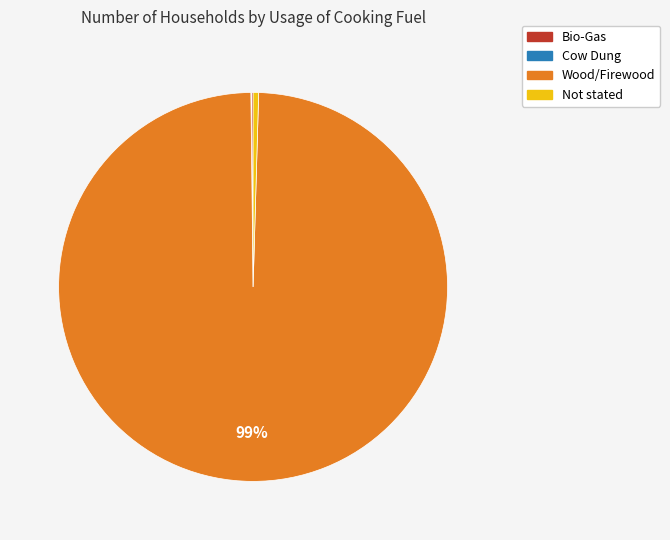

What is the largest slice in the pie chart?

Wood/Firewood